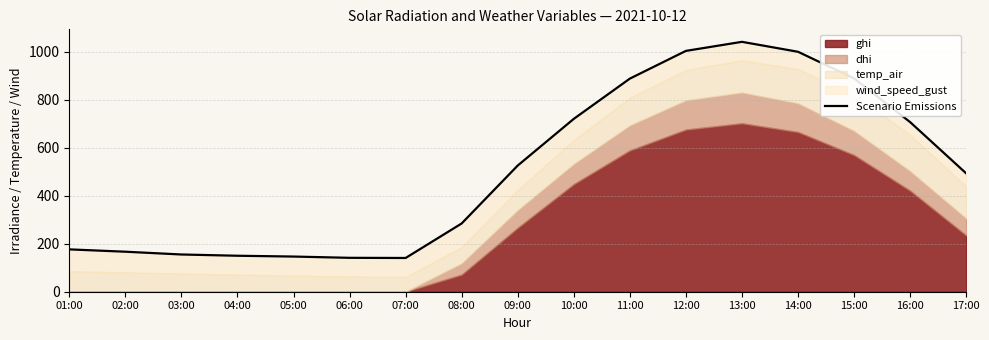

Where is the first local minimum?

07:00